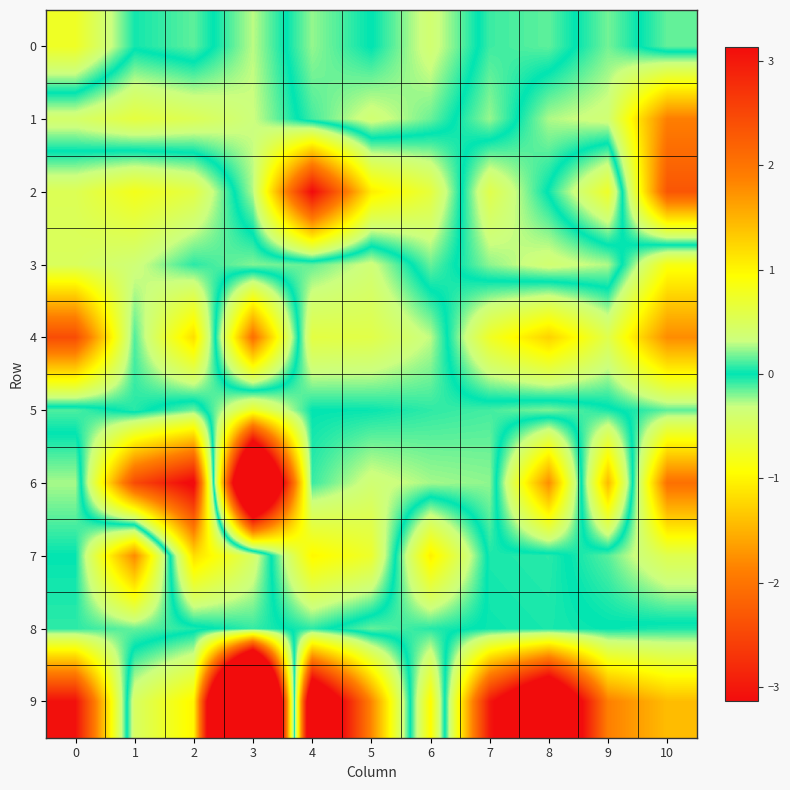

What is the total value across all series at 3?

-6.6